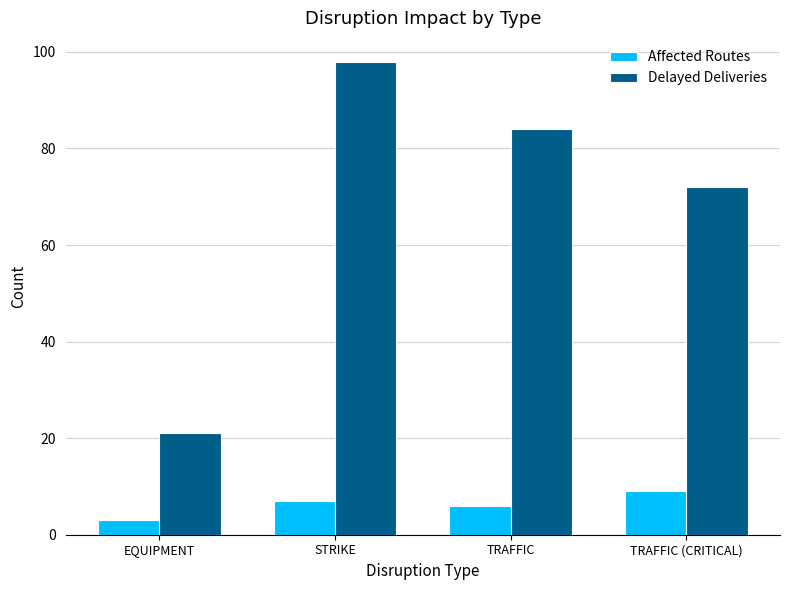

Read the Affected Routes value at TRAFFIC.

6